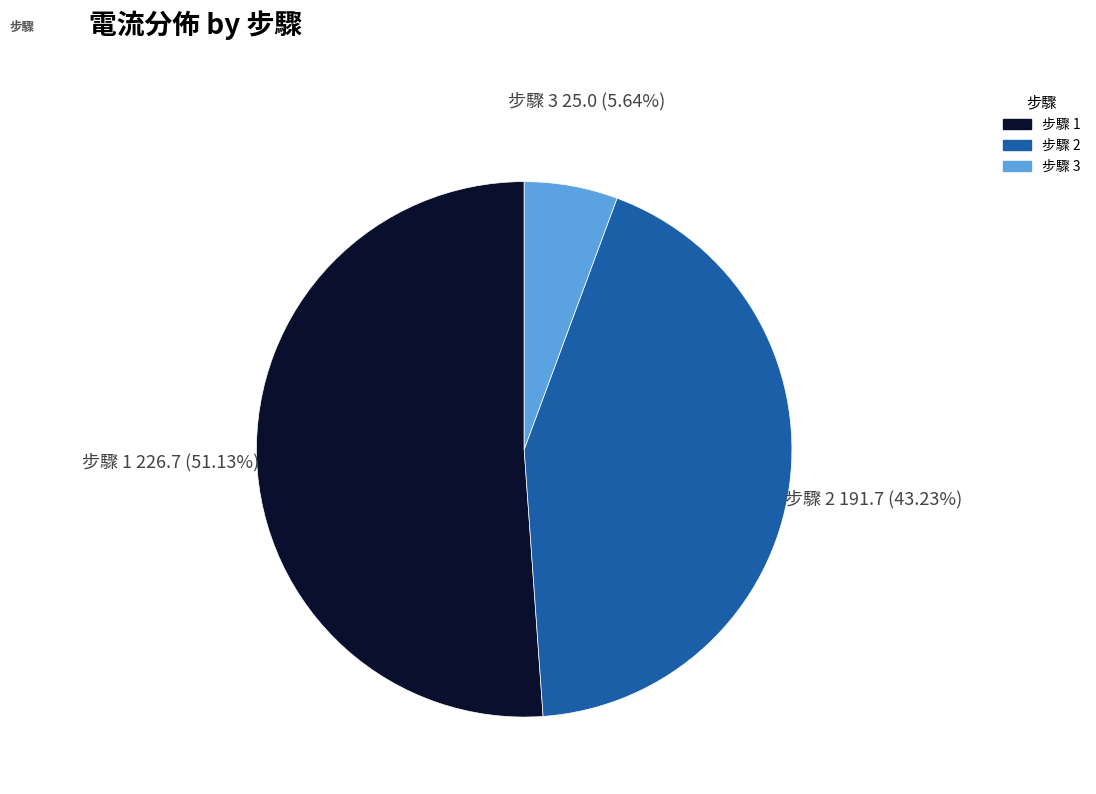

Is there a majority slice in this chart?

Yes